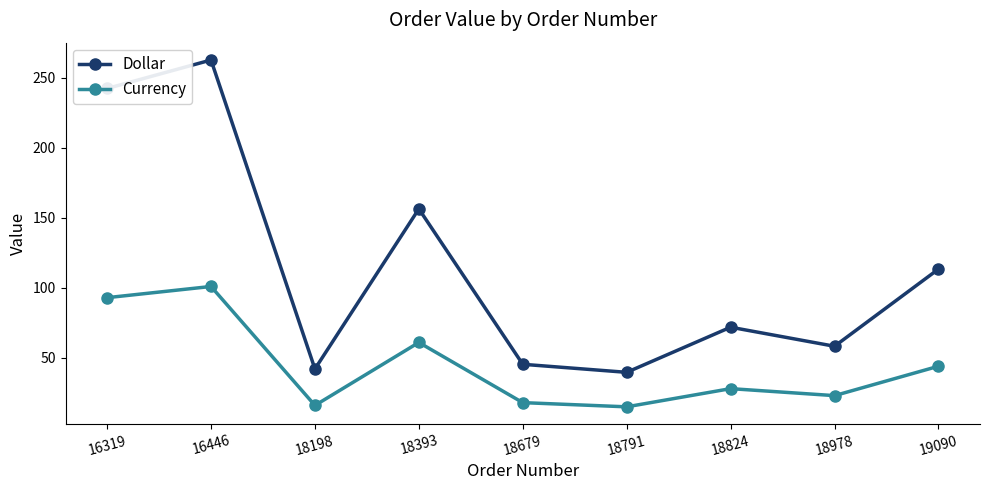

What are all the series names shown in the legend?

Dollar, Currency